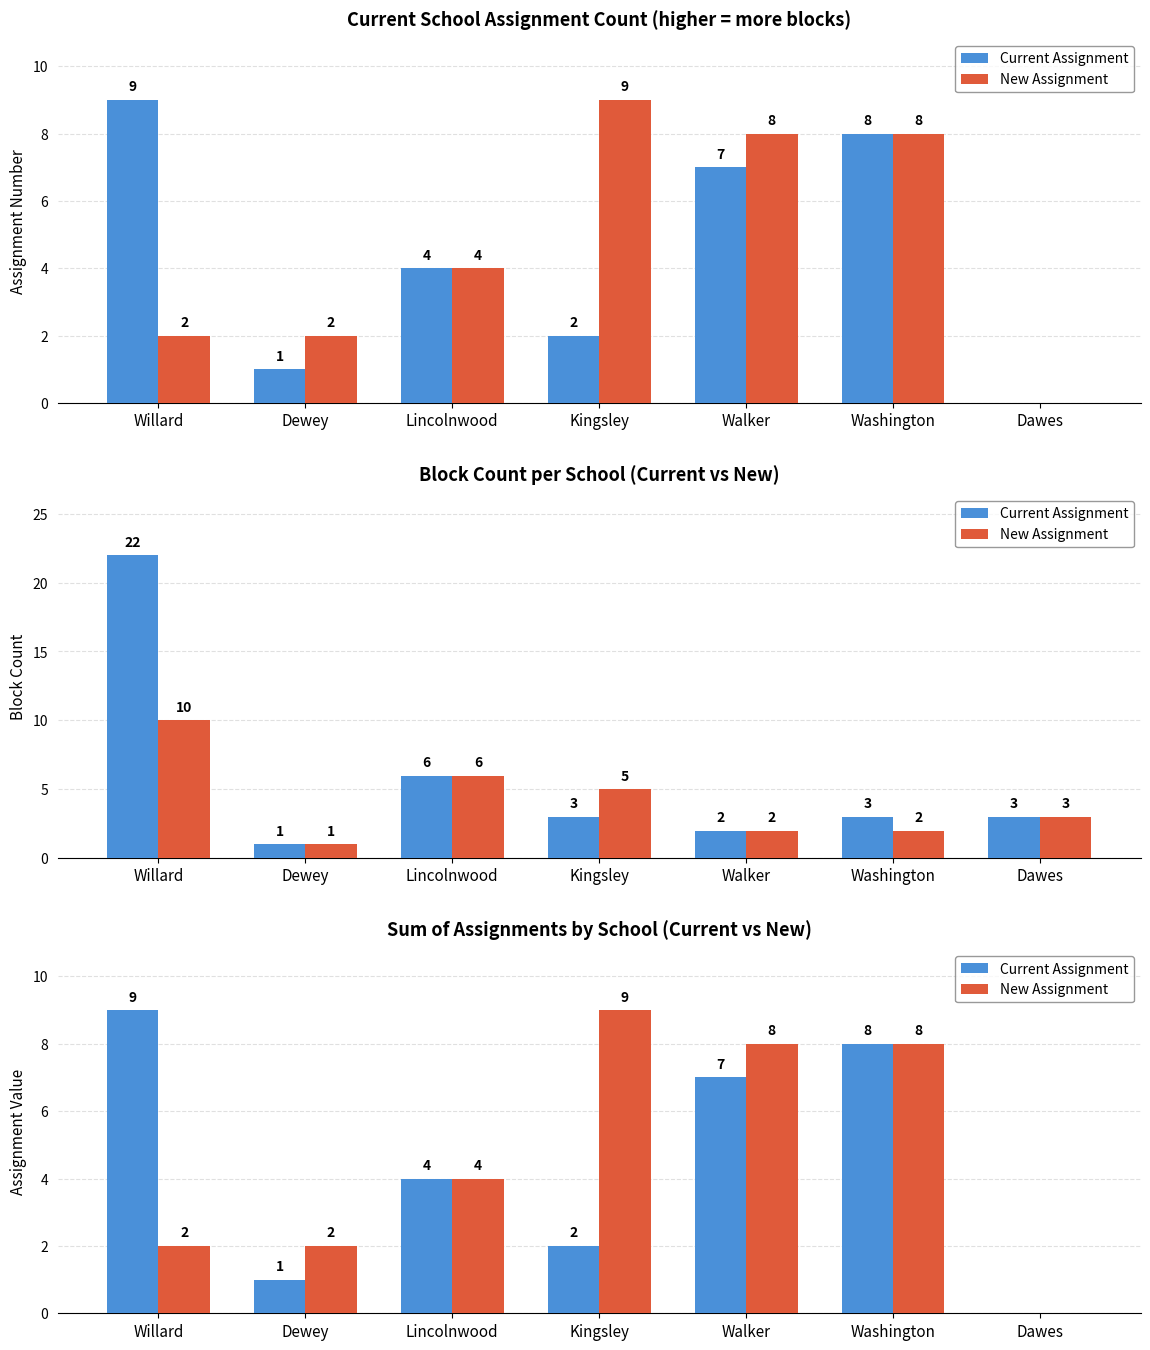

At which label is New Assignment closest to 4?

Lincolnwood